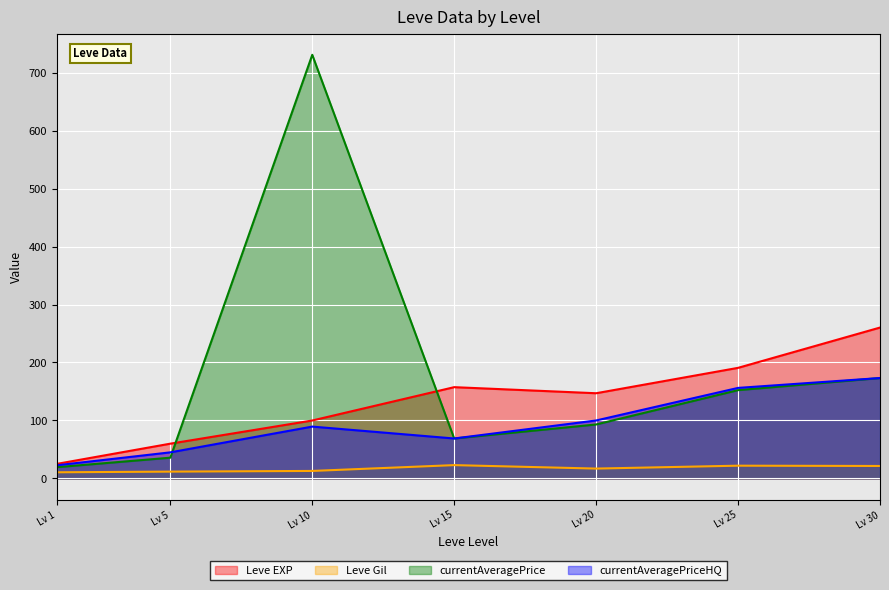

What is the sum of the currentAveragePrice values at Lv 25 and Lv 20?

245.4